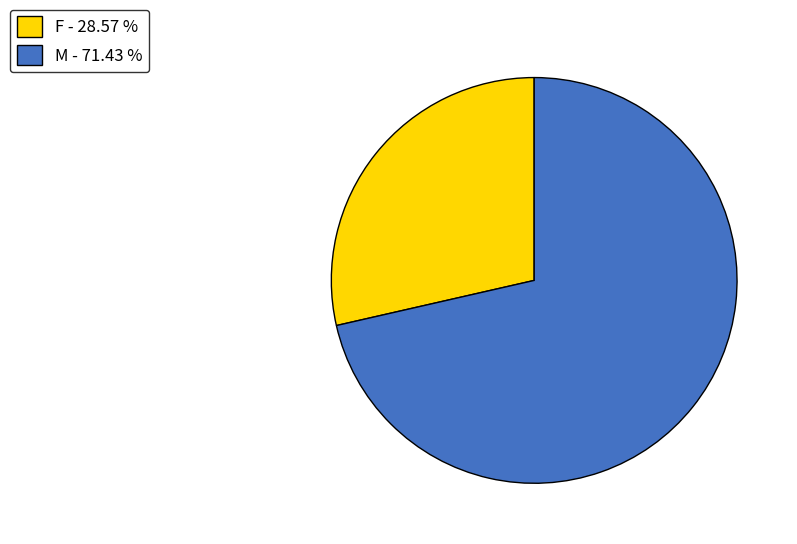

Which category accounts for the majority?

M